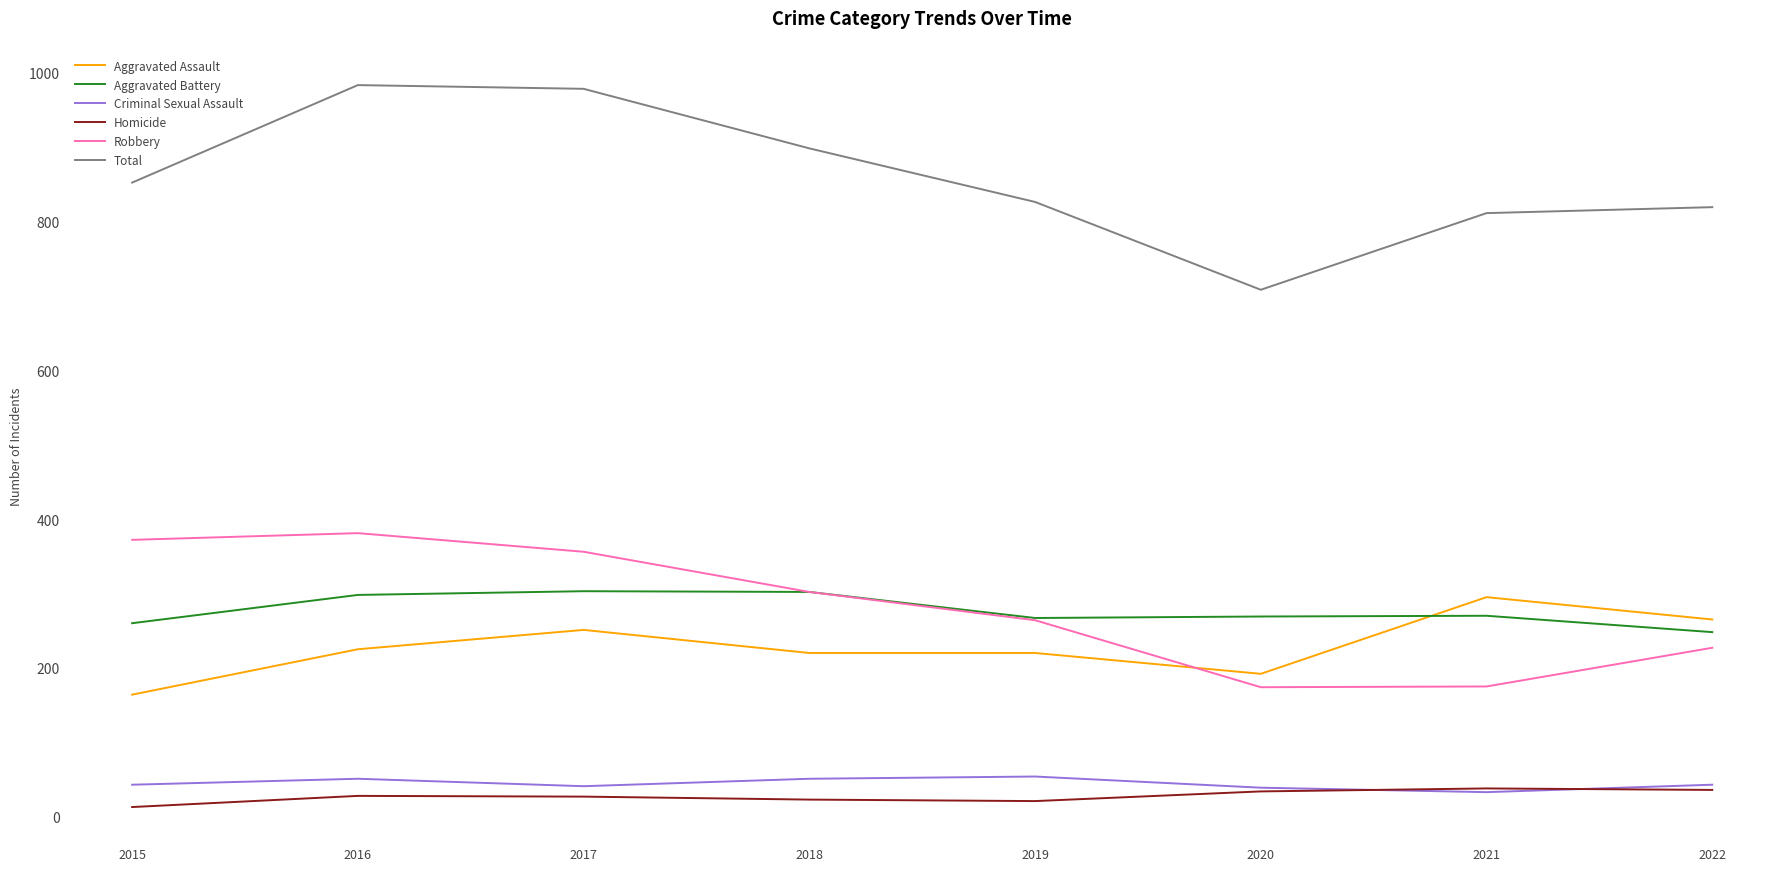

What is the sum of all Robbery values?

2251